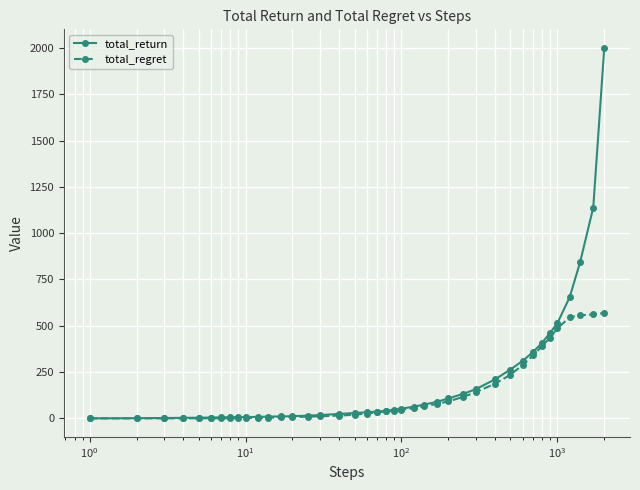

Which series has the widest spread of values?

total_return